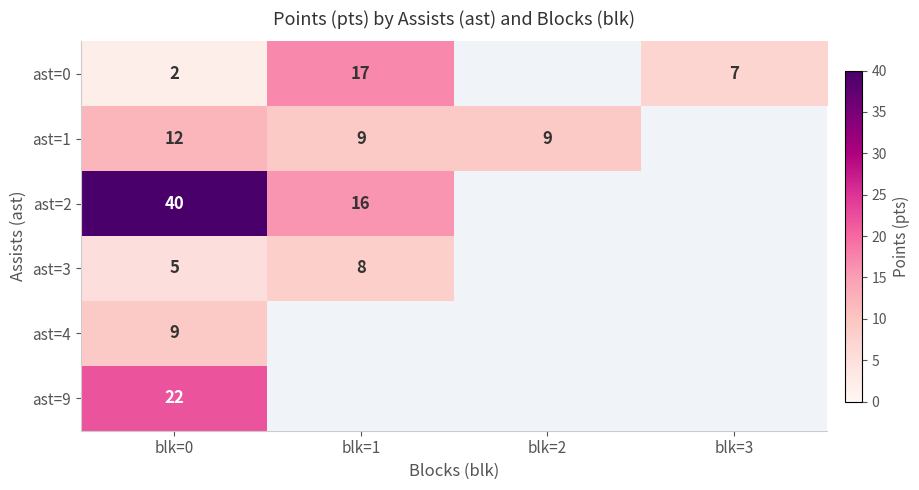

The value of ast=9 at blk=0 is 14. True or false?

False